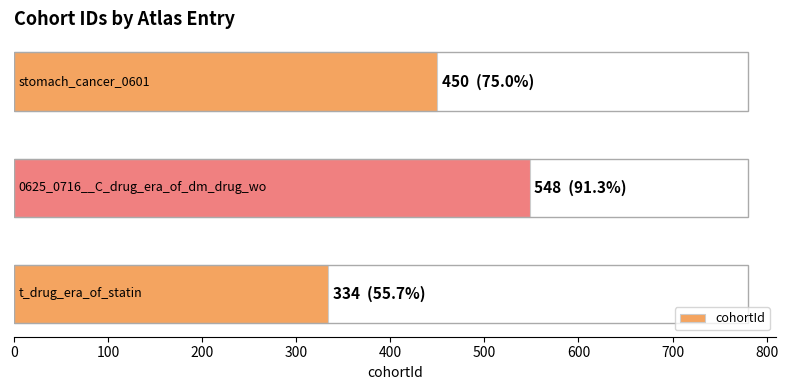

What is the sum of all values?

1332